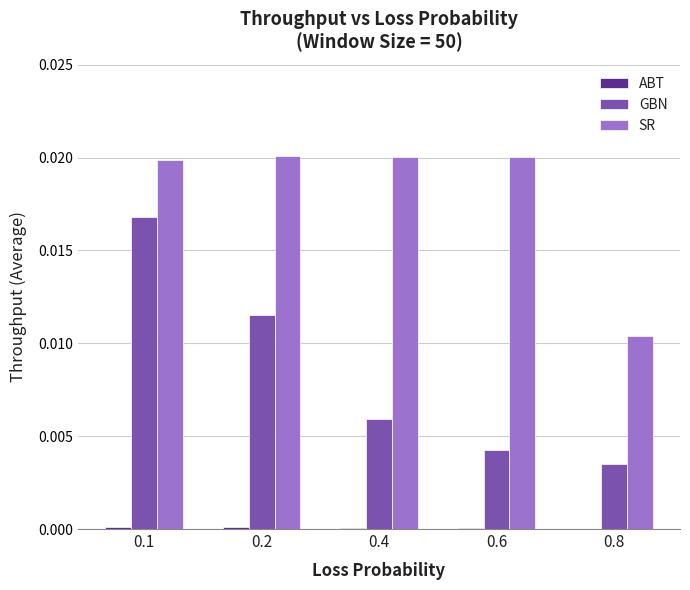

Which series has the largest total across all categories?

SR